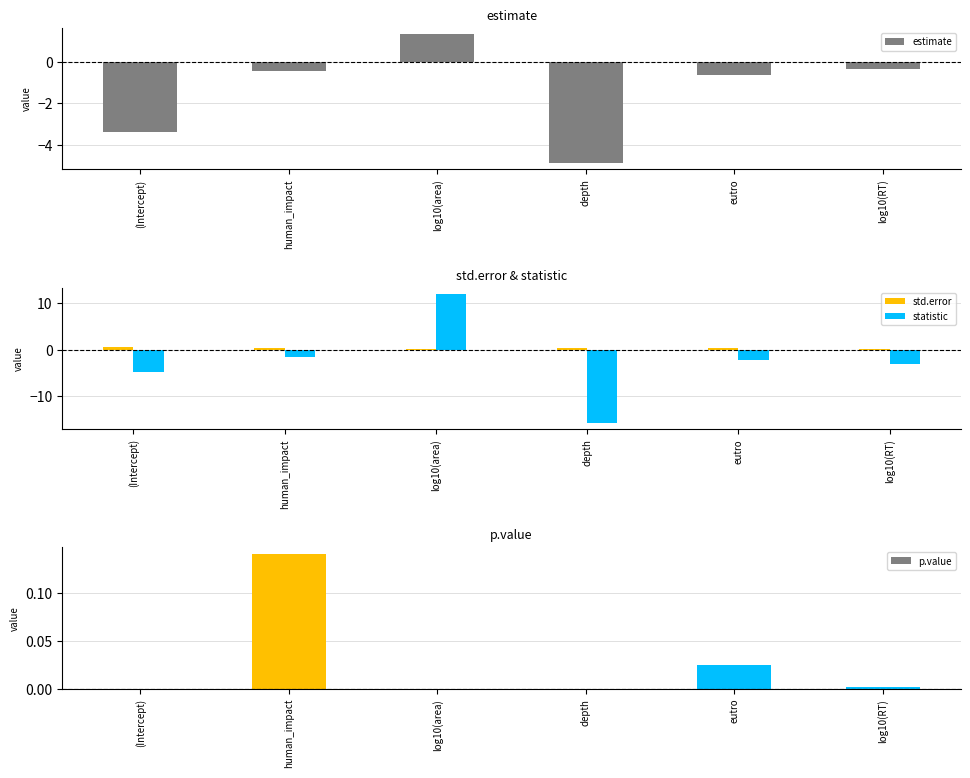

At which label does estimate reach its peak?

log10(area)